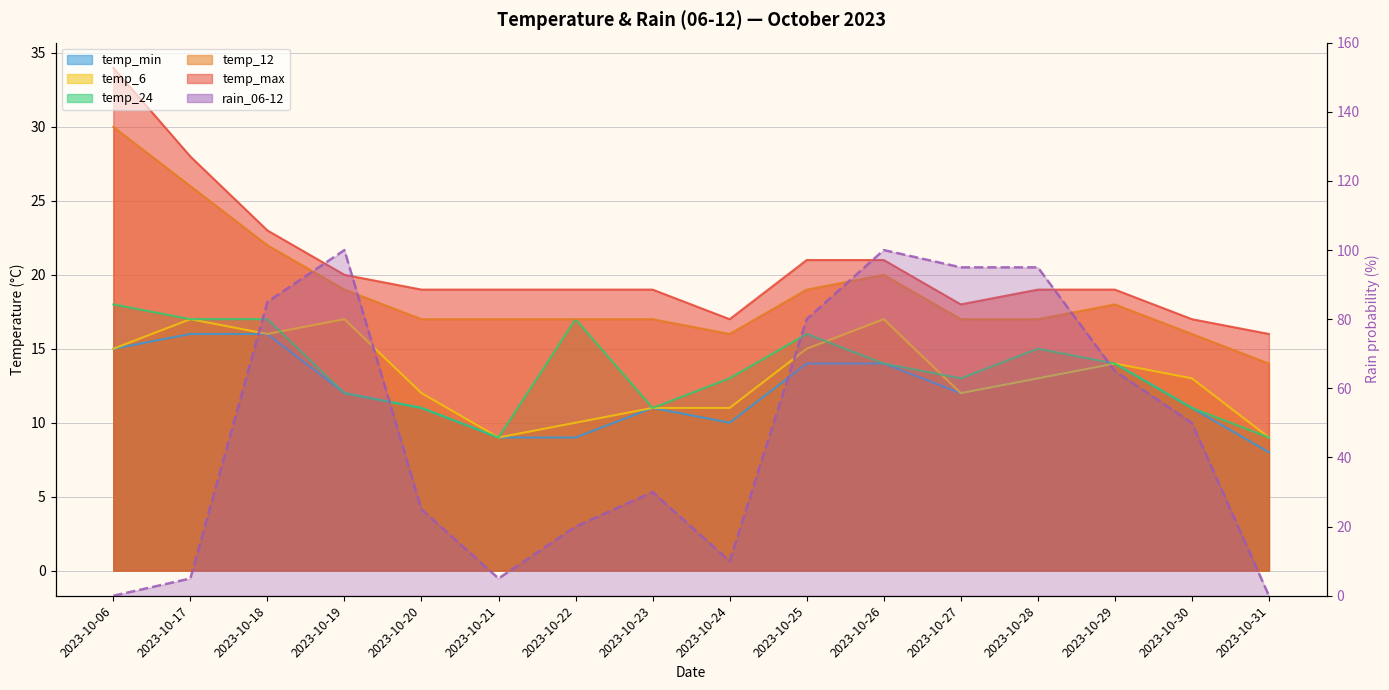

What is the total value across all series at 2023-10-24?

77